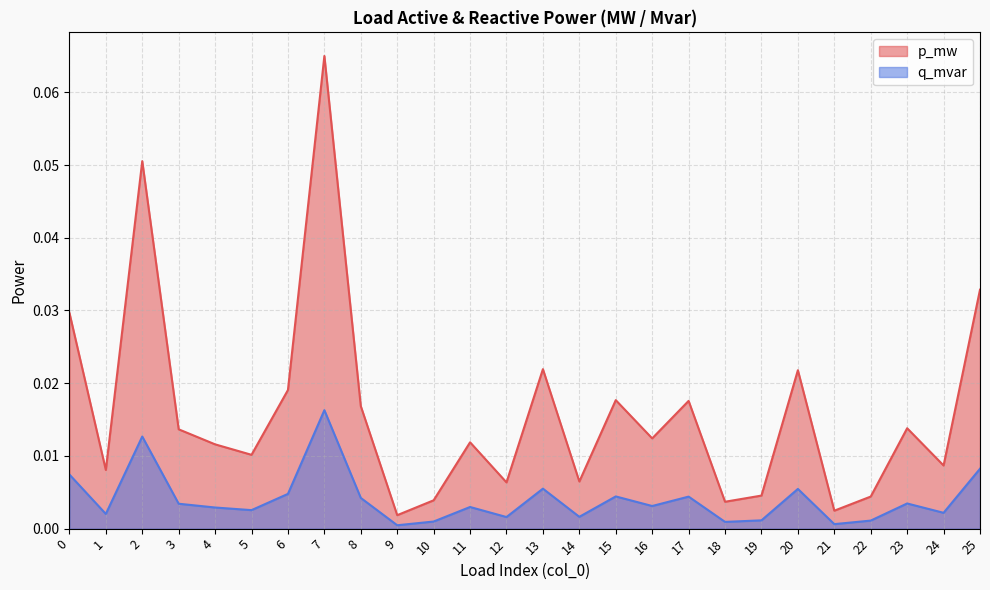

The p_mw series shows 0.0 at 8. True or false?

False